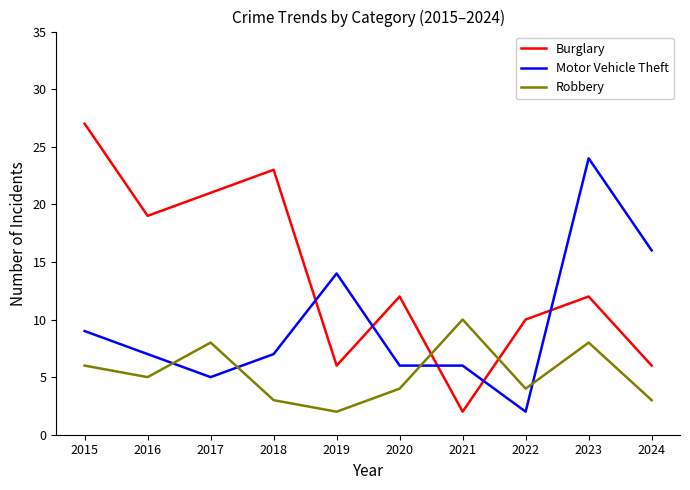

Does the chart have visible grid lines?

No